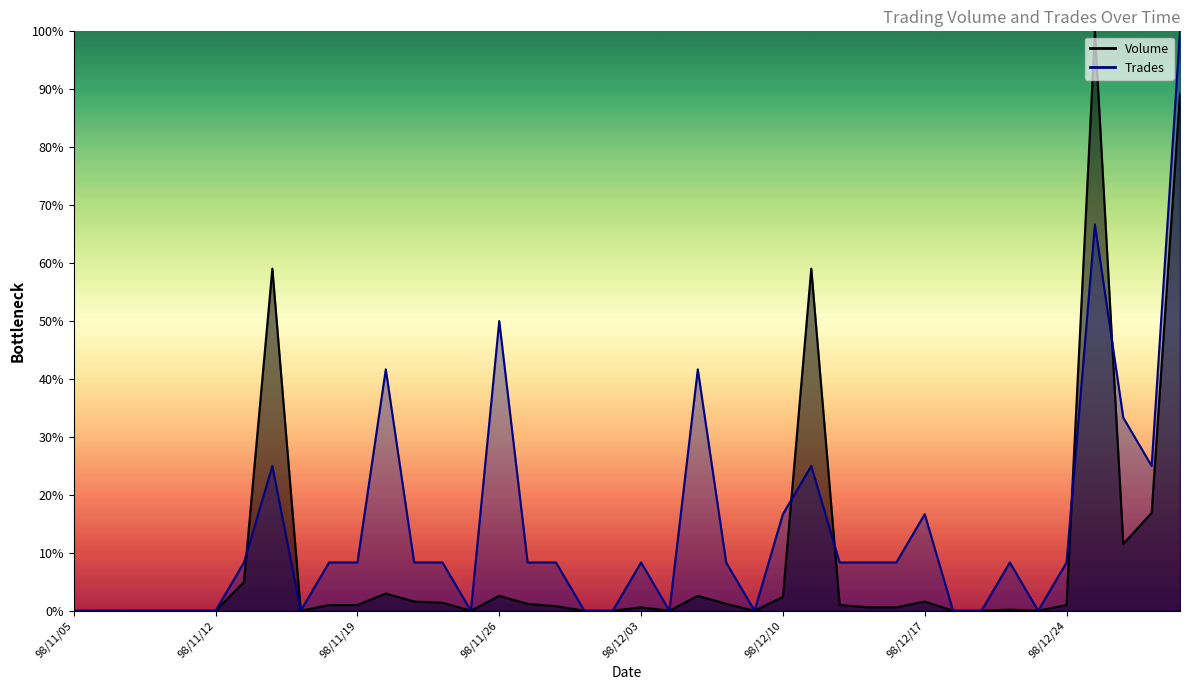

Which has a higher value, 98/12/08 or 98/11/17?

98/12/08